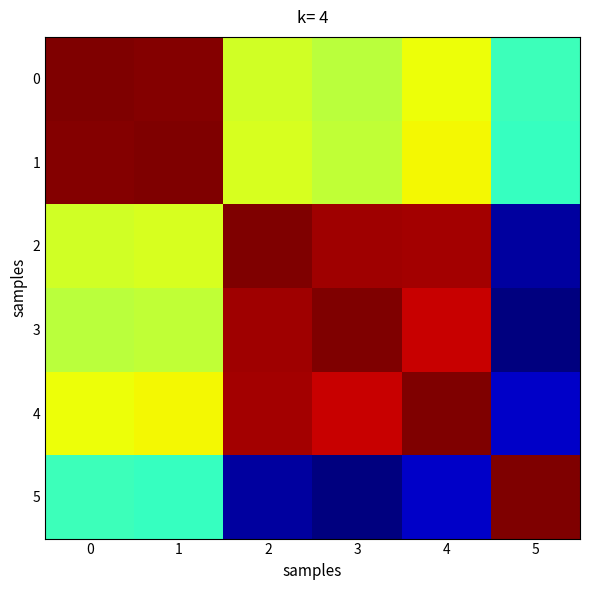

Reading left to right, list all the values displayed in this chart.

0: 0=1.0	1=1.0	2=0.6	3=0.6	4=0.6	5=0.4
1: 0=1.0	1=1.0	2=0.6	3=0.6	4=0.6	5=0.4
2: 0=0.6	1=0.6	2=1.0	3=1.0	4=1.0	5=0.0
3: 0=0.6	1=0.6	2=1.0	3=1.0	4=0.9	5=0.0
4: 0=0.6	1=0.6	2=1.0	3=0.9	4=1.0	5=0.1
5: 0=0.4	1=0.4	2=0.0	3=0.0	4=0.1	5=1.0